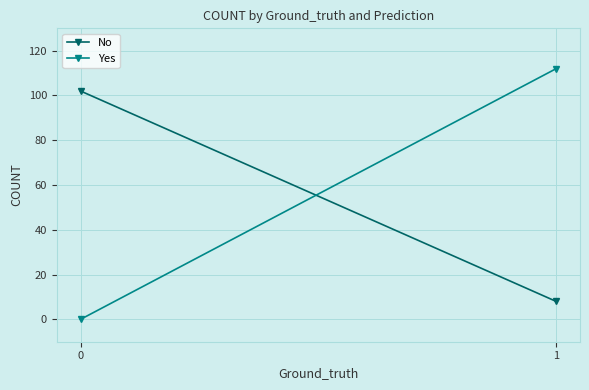

Reading left to right, list all the values displayed in this chart.

No: 0=102	1=8
Yes: 0=0	1=112